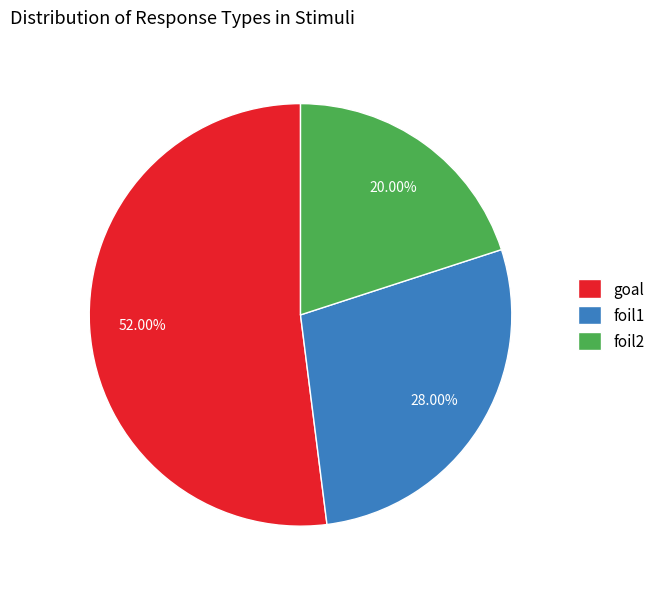

Is there a majority slice in this chart?

Yes